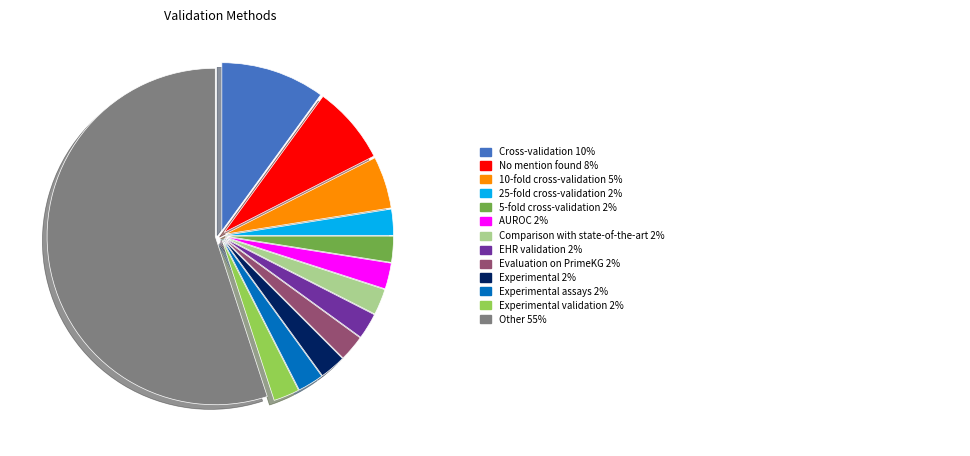

Is there any slice that represents more than half of the pie?

Yes